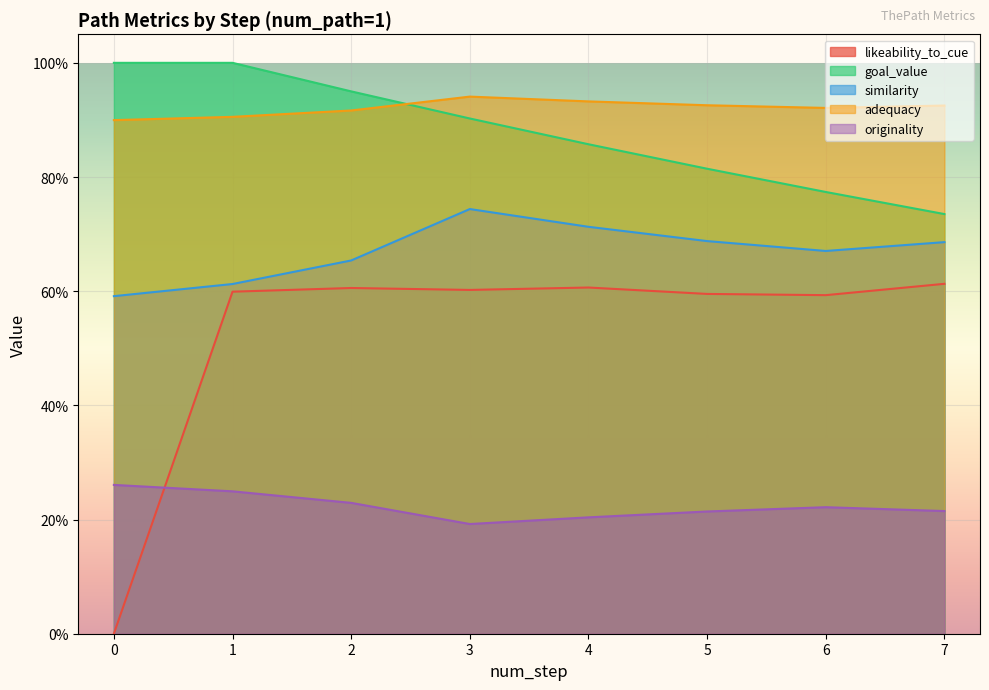

What is the sum of all goal_value values?

7.0